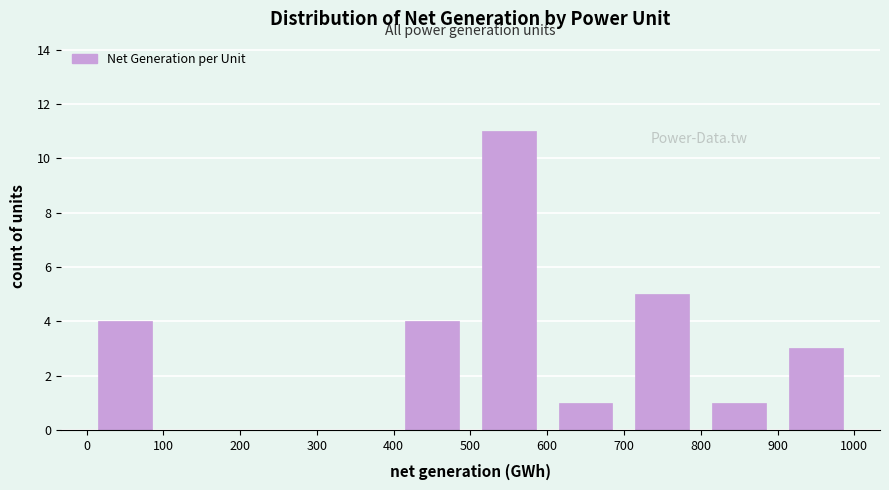

How tall is the bar that spans 0 to 100 on the x-axis? The values are not printed on the chart, so give them approximately, as read against the axis.

4